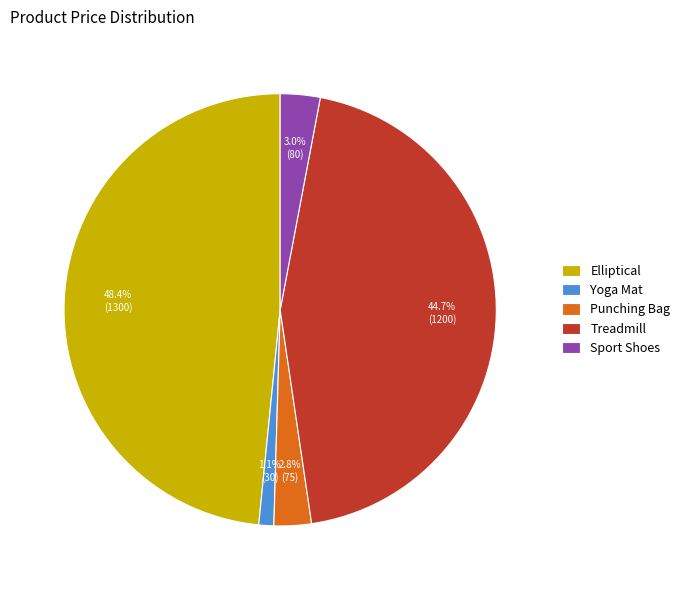

The Punching Bag slice represents 3% of the pie. True or false?

True